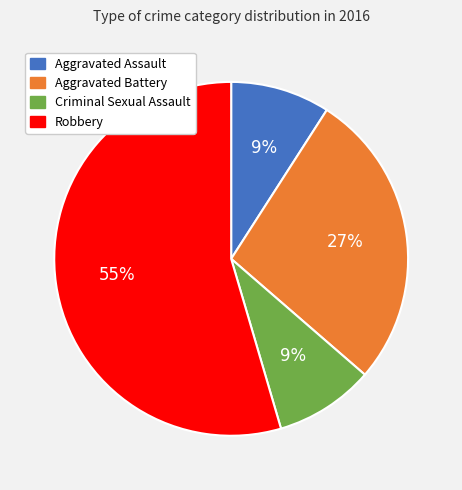

Which category has the biggest portion of the pie?

Robbery